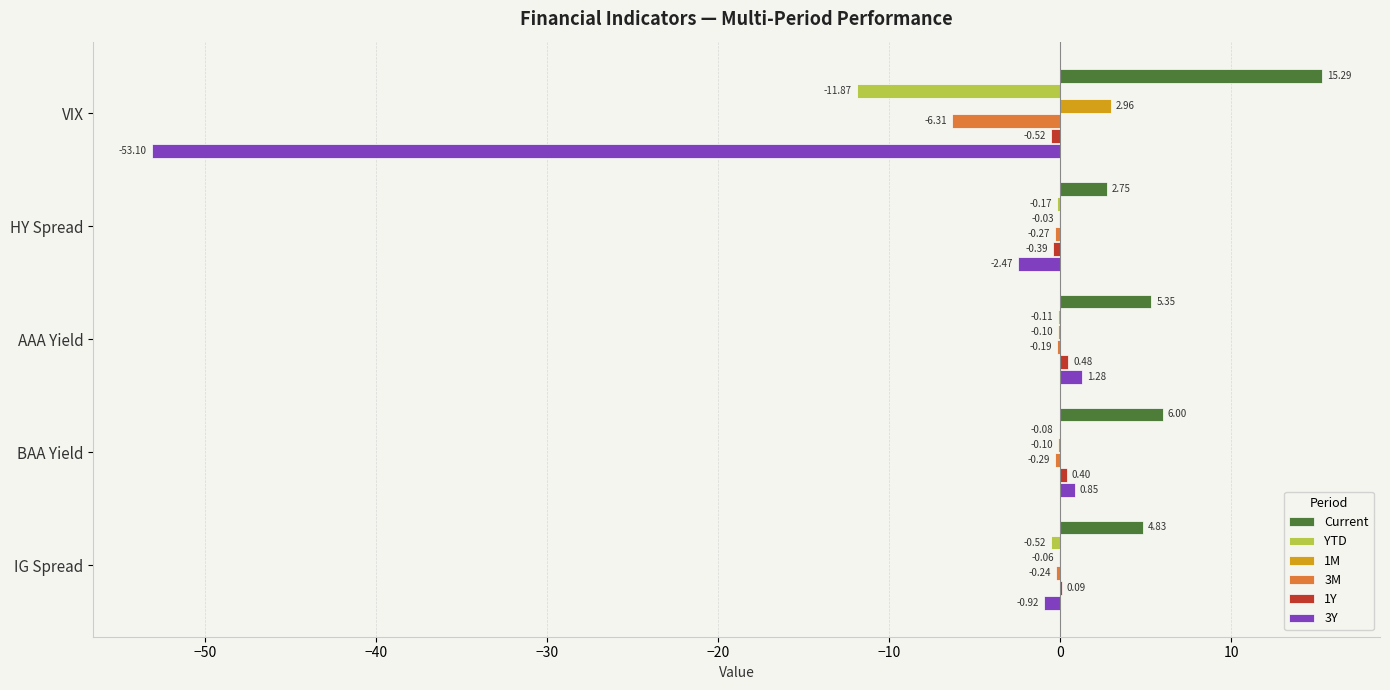

Where is 3Y nearest to the value -25?

HY Spread